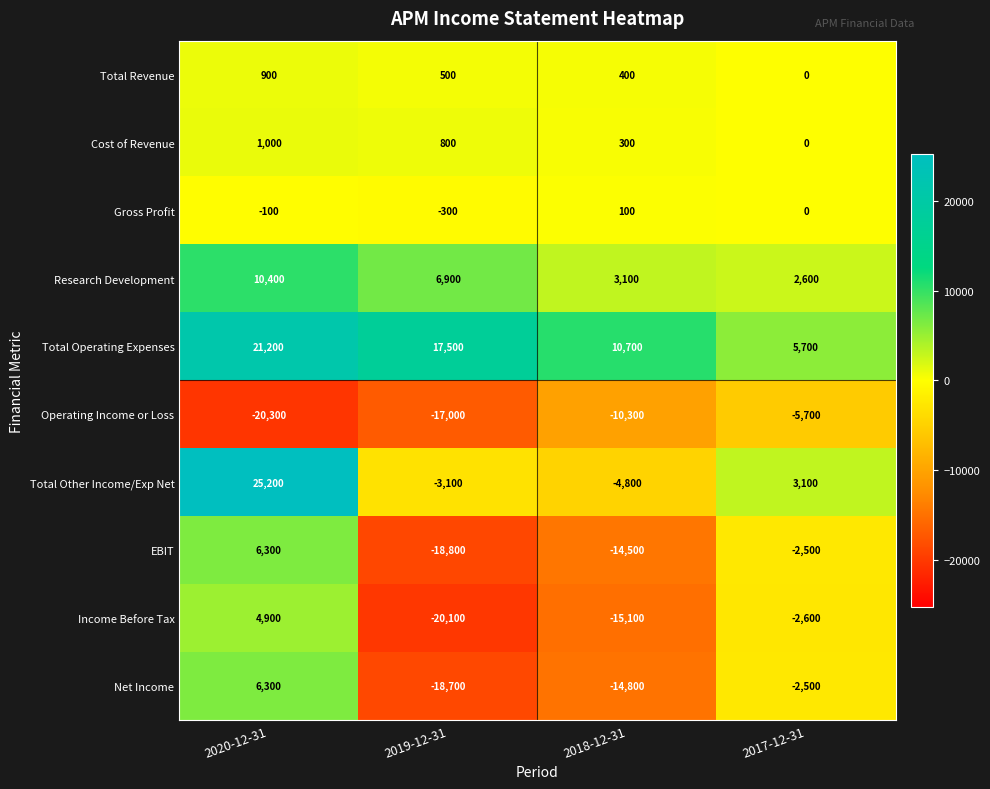

At which category is the sum across all series the highest?

2020-12-31